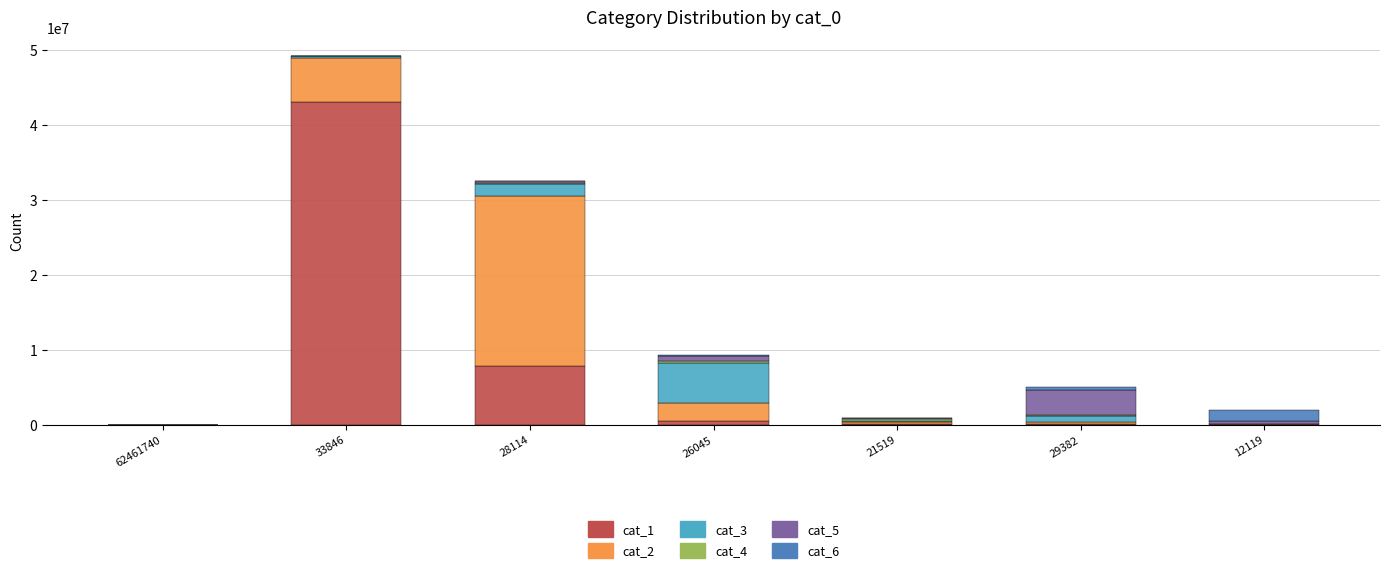

The value of cat_1 at 33846 is 26454422. True or false?

False